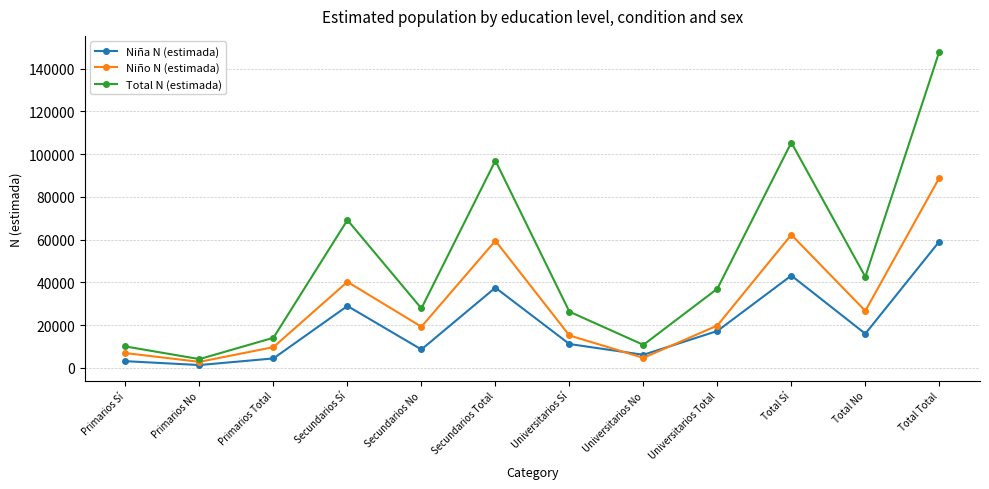

What is the difference between the maximum and second lowest values in the Niña N (estimada) series?

55985